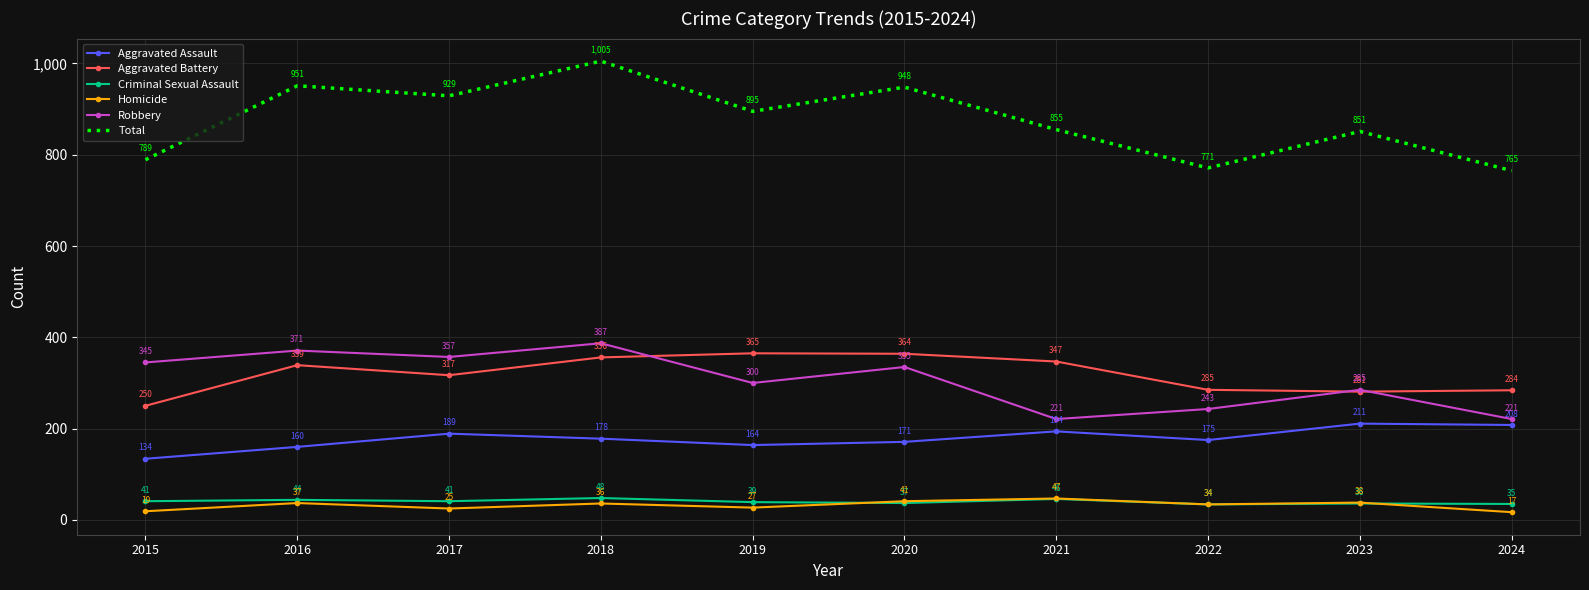

What is the difference between the Total values at 2024 and 2019?

130